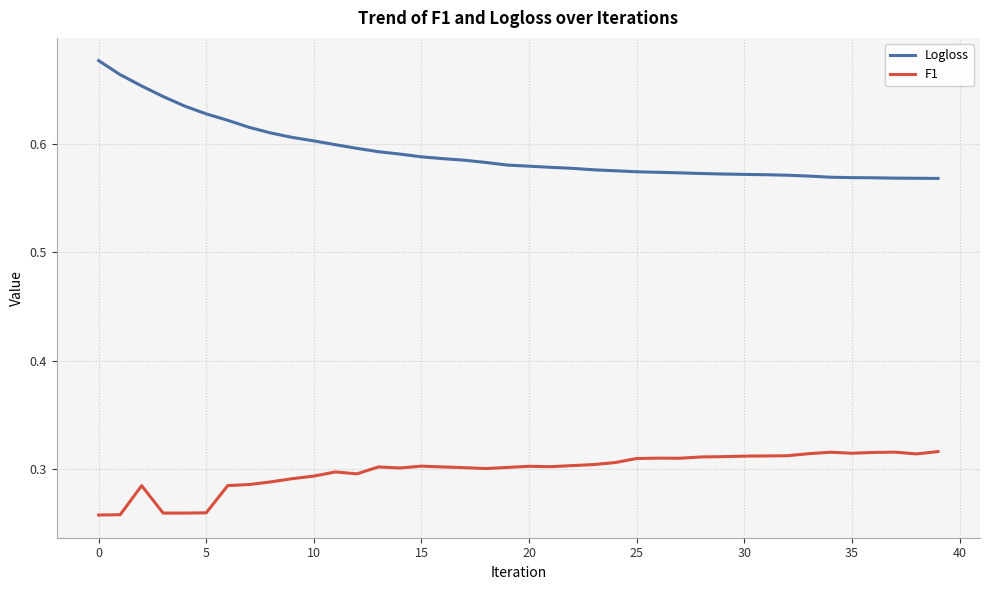

Which series has the widest spread of values?

Logloss